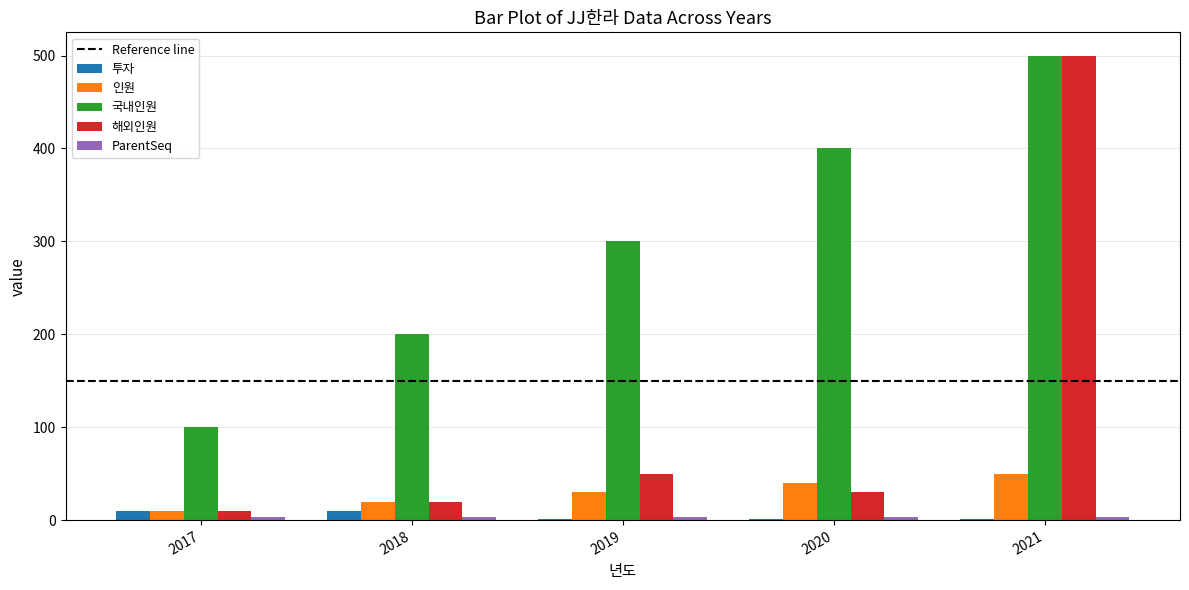

Count the number of categories in the chart.

5